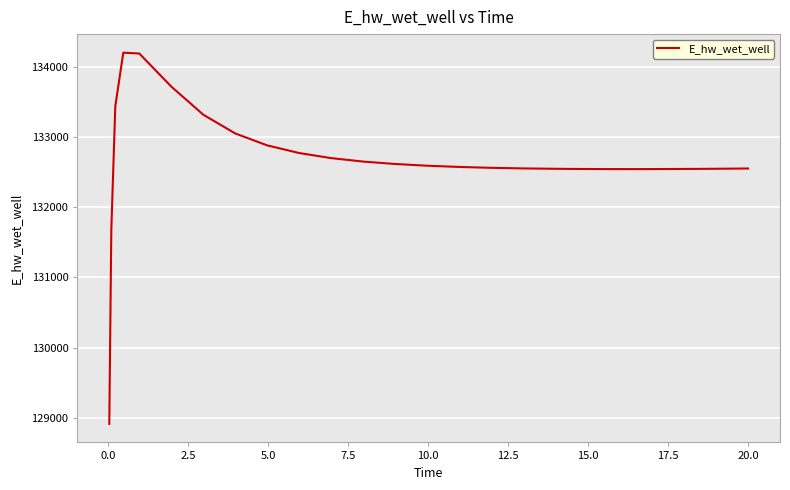

What is the minimum value shown in the chart?

128913.1